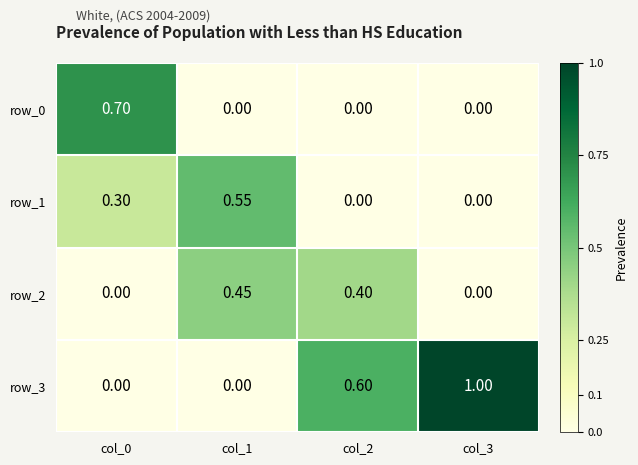

What is the maximum value for row_0?

0.7